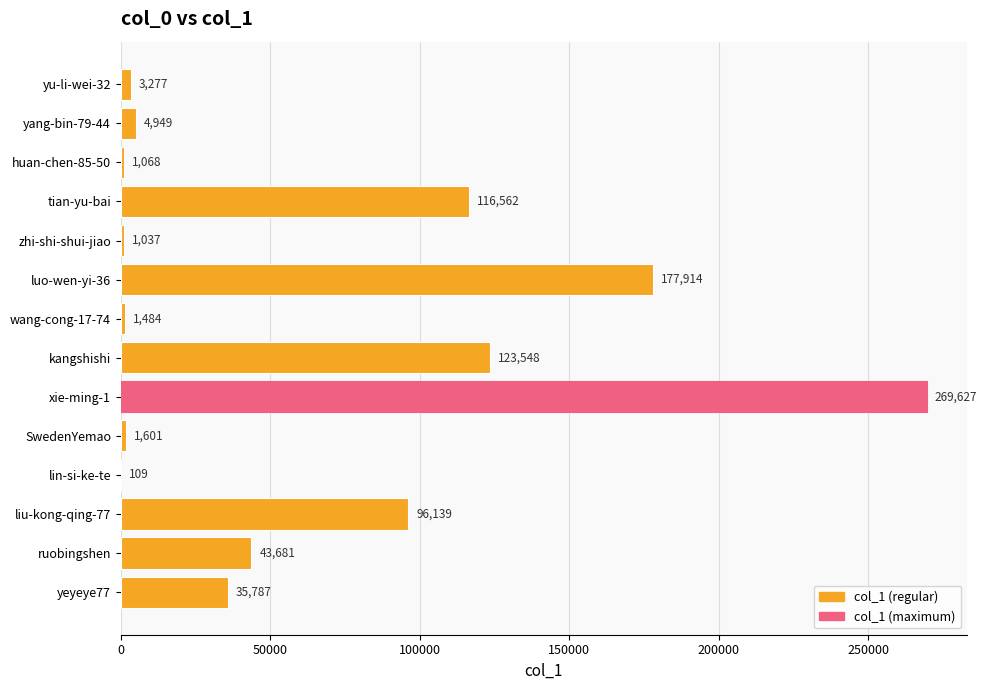

What is the maximum value shown in the chart?

269627